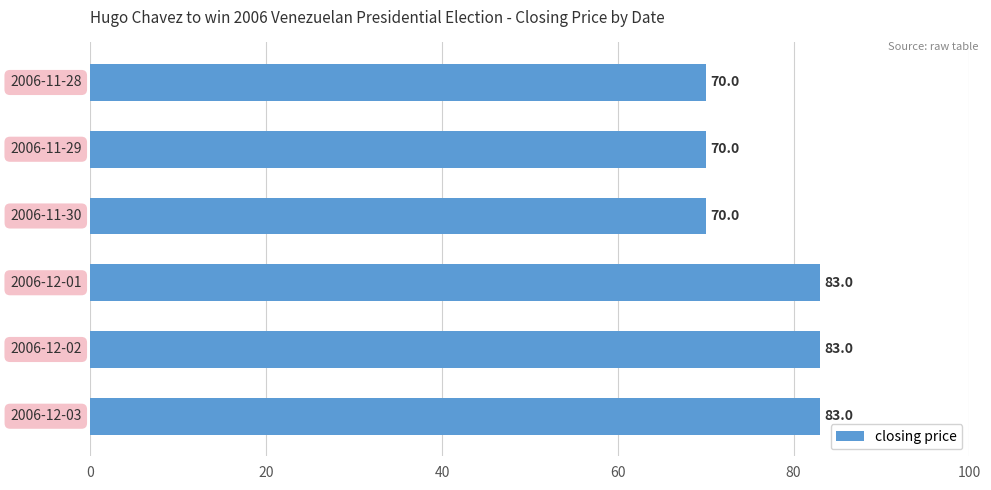

What is the difference between the maximum and minimum values?

13